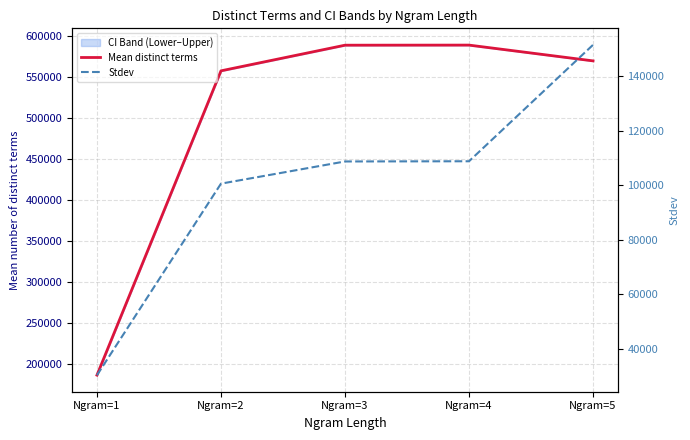

Reading left to right, list all the values displayed in this chart.

Mean distinct terms: Ngram=1=185906.0	Ngram=2=557687.0	Ngram=3=589020.4	Ngram=4=589129.1	Ngram=5=569848.2
Stdev: Ngram=1=30212.5	Ngram=2=100593.4	Ngram=3=108742.1	Ngram=4=108818.5	Ngram=5=151586.7